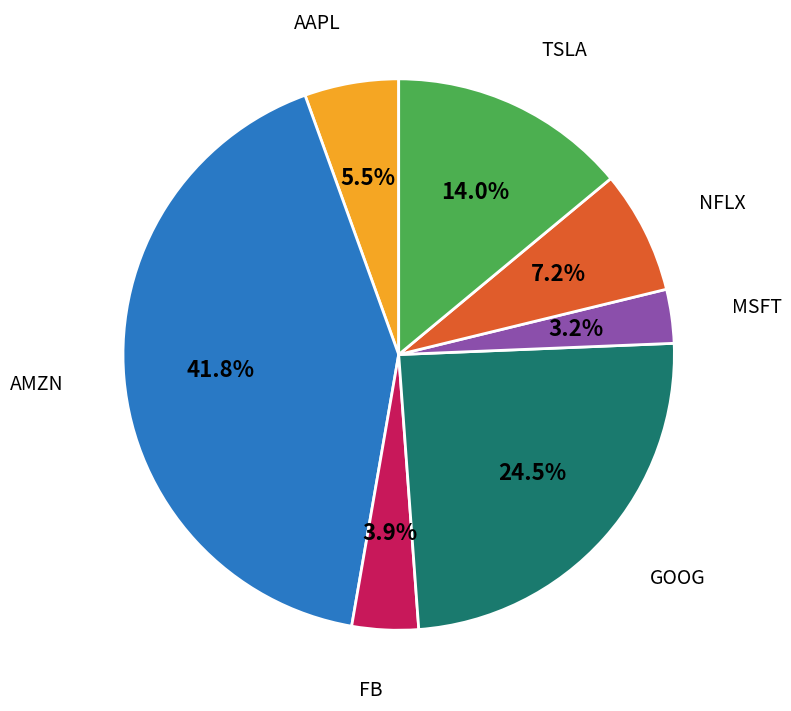

Is there a majority slice in this chart?

No